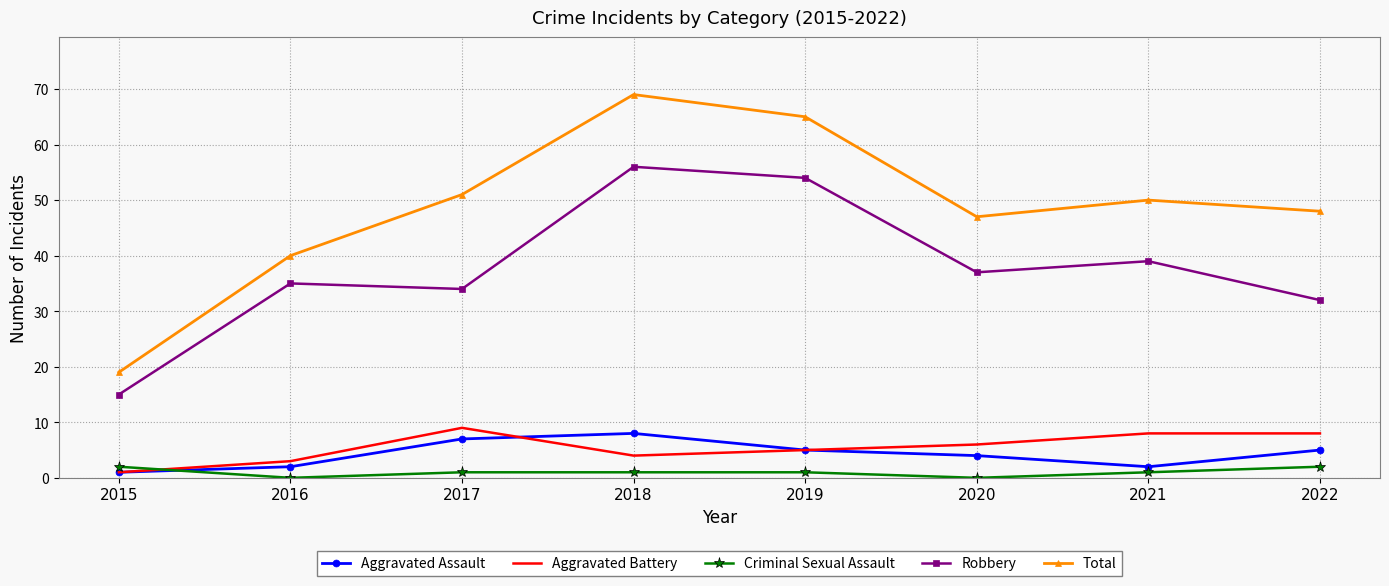

What is the approximate value of Aggravated Battery at 2016?

3